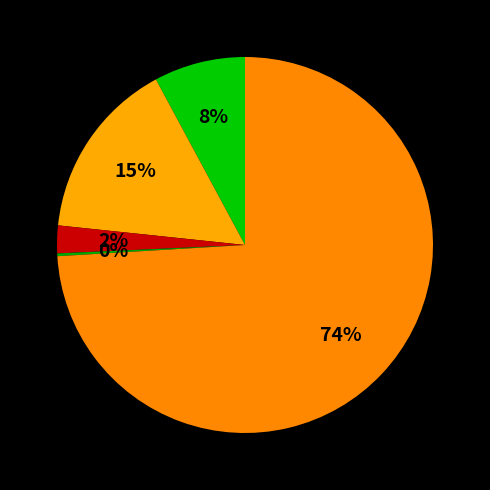

Rank the categories by value from lowest to highest.

Homicide, Criminal Sexual Assault, Aggravated Assault, Aggravated Battery, Robbery